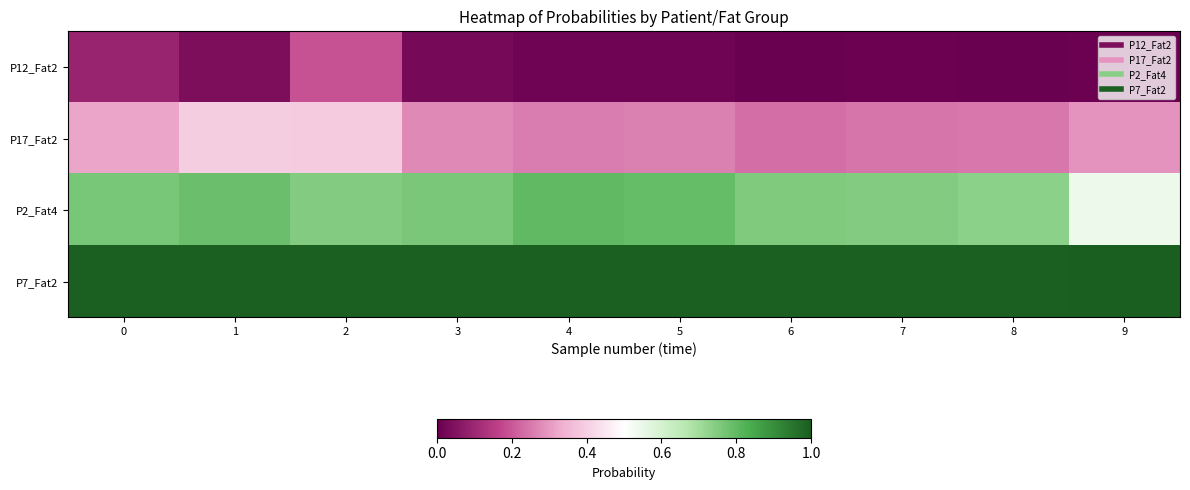

Which series has the largest total across all categories?

P7_Fat2